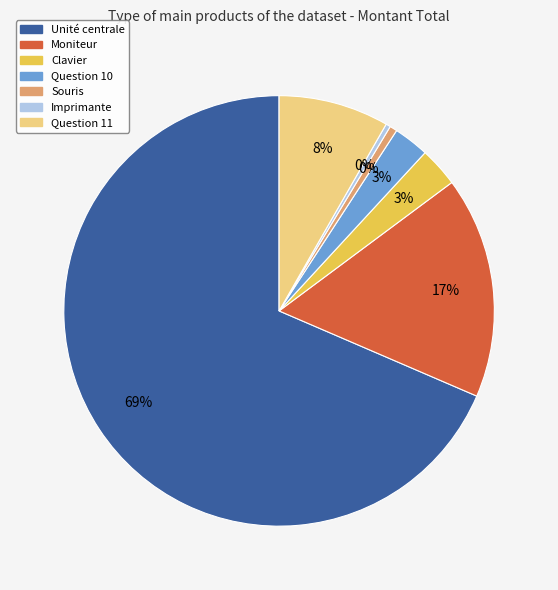

Does Unité centrale account for over 50% of the chart?

Yes